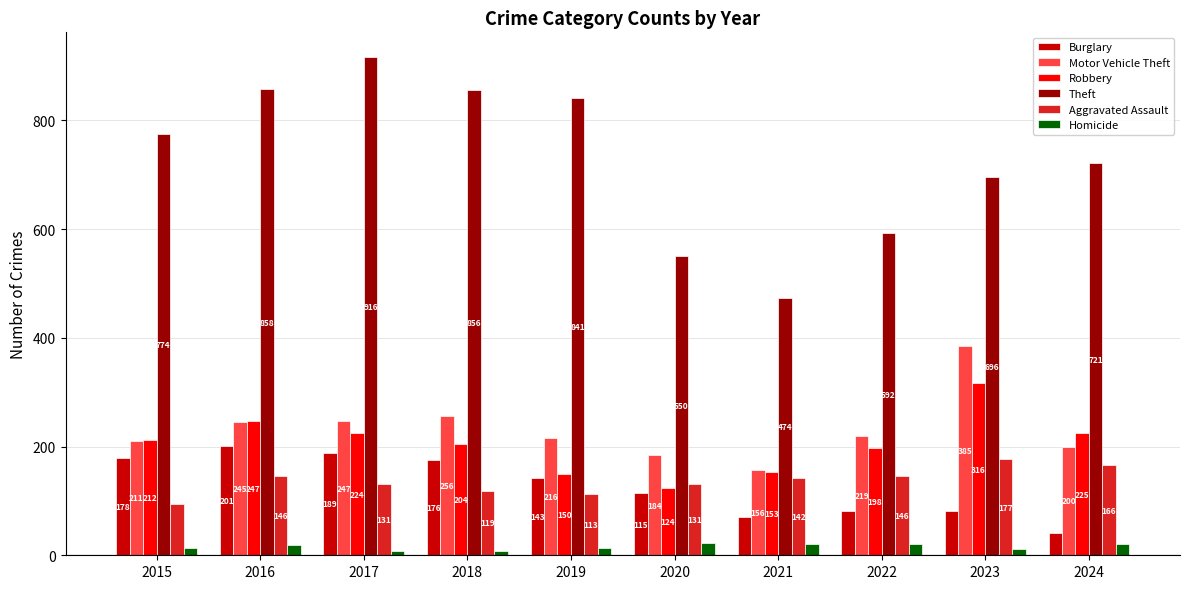

Which category has the highest value across all series?

2017